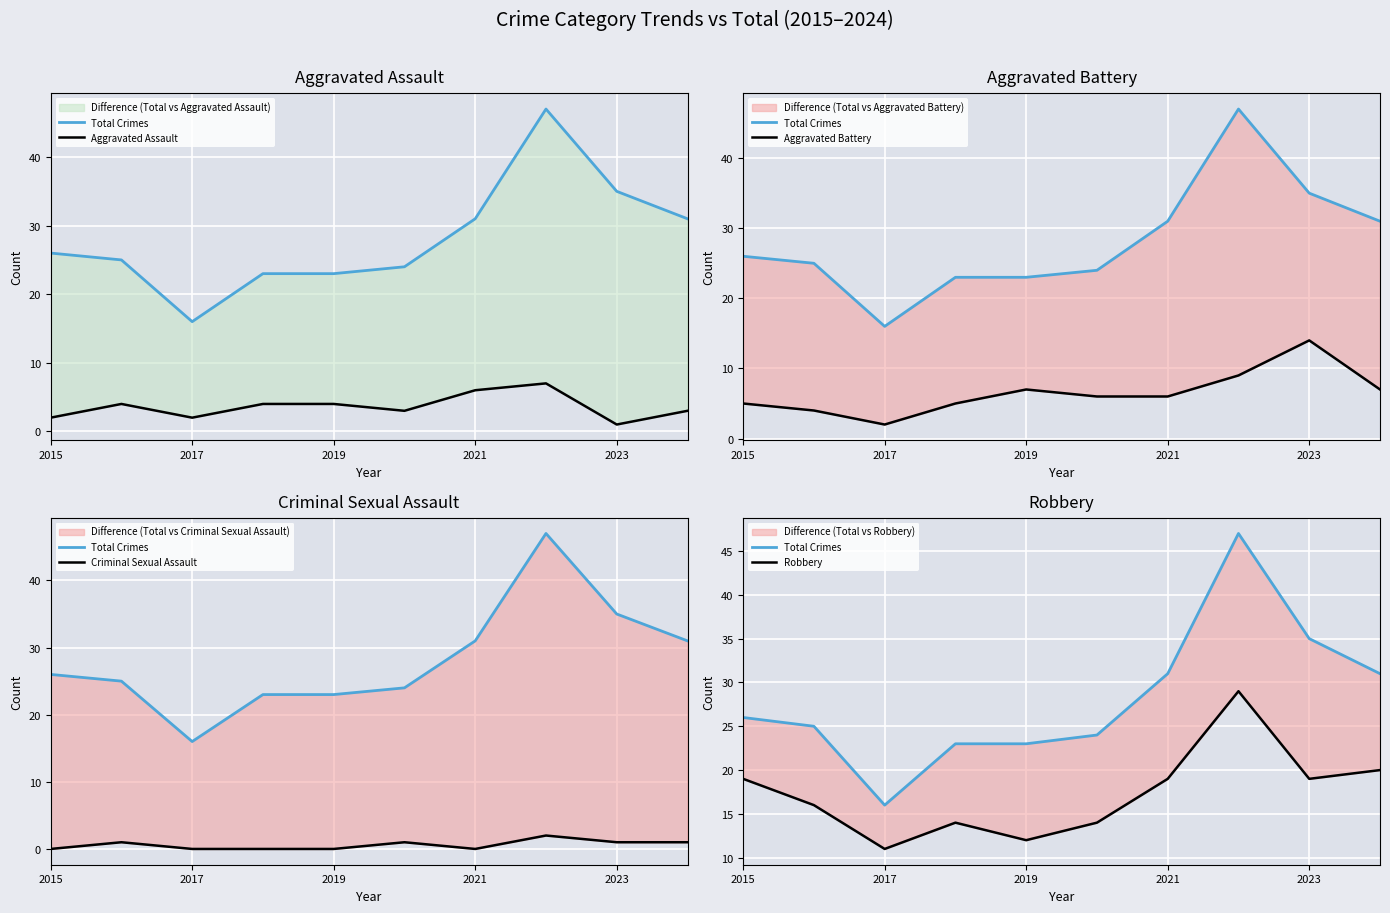

At how many categories does at least one series exceed 11?

10